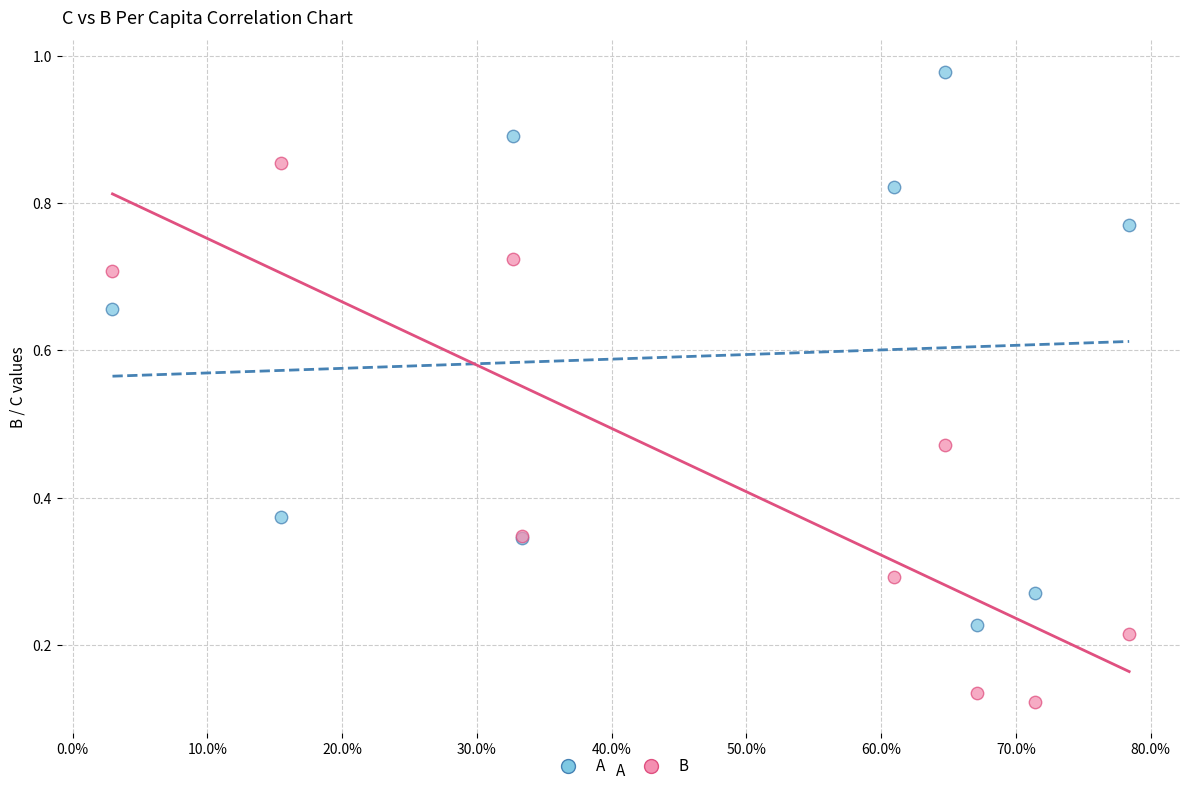

Which series contains the lowest Y value?

B